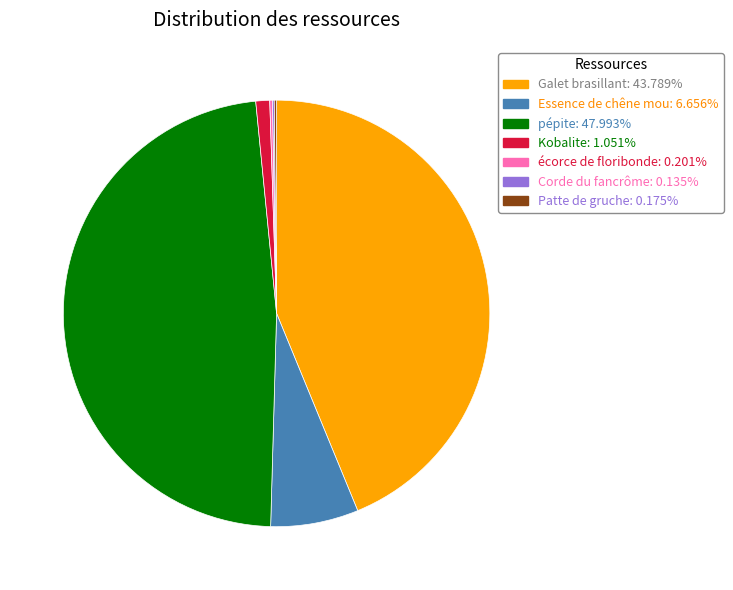

Is there any slice that represents more than half of the pie?

No